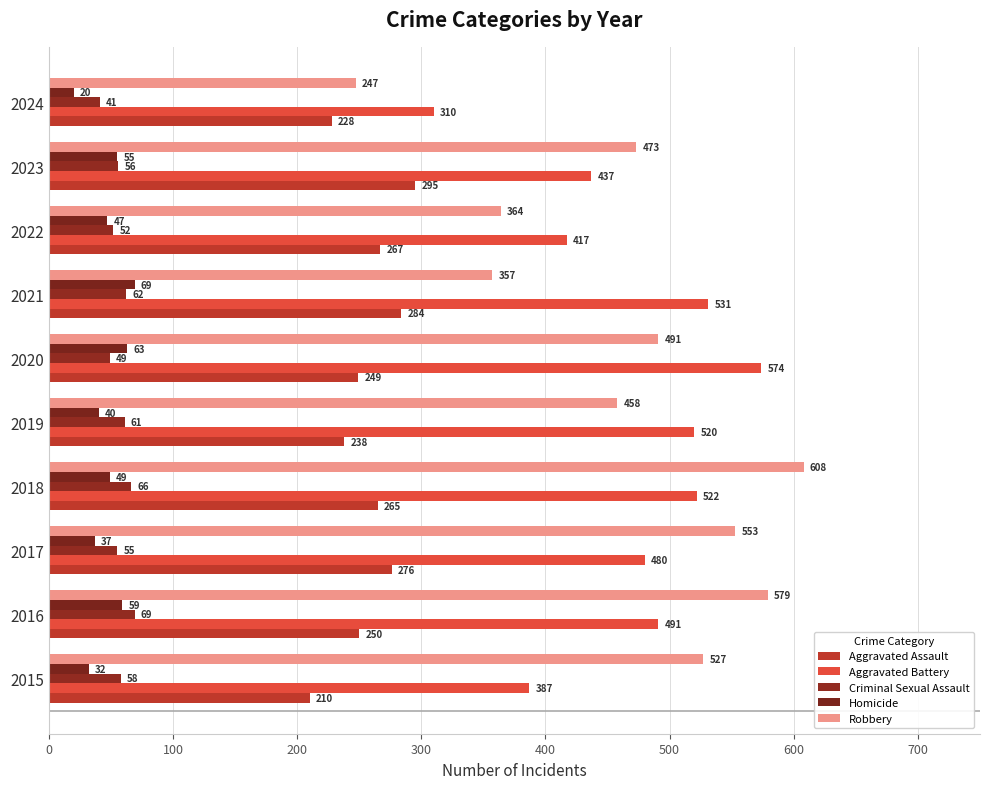

What is the sum of all Criminal Sexual Assault values?

569